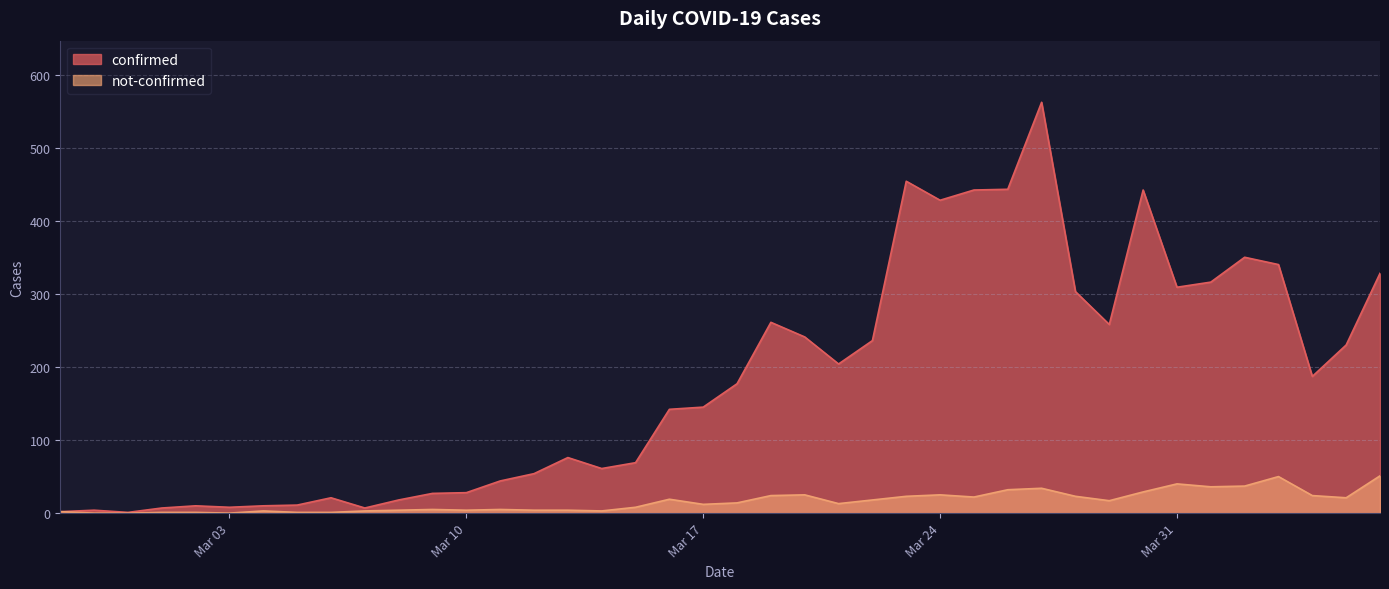

What is the label of the 24th point from the right?

2020-03-14